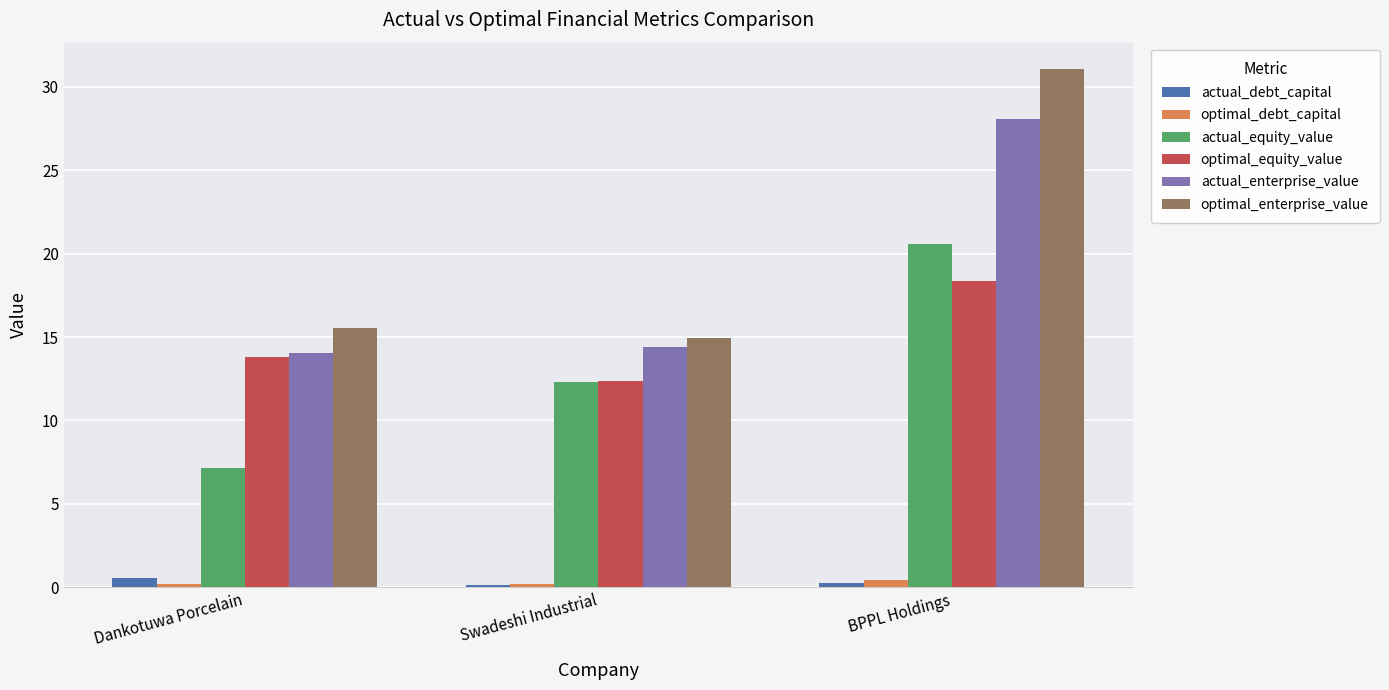

Which series changed the most between Swadeshi Industrial and BPPL Holdings?

optimal_enterprise_value